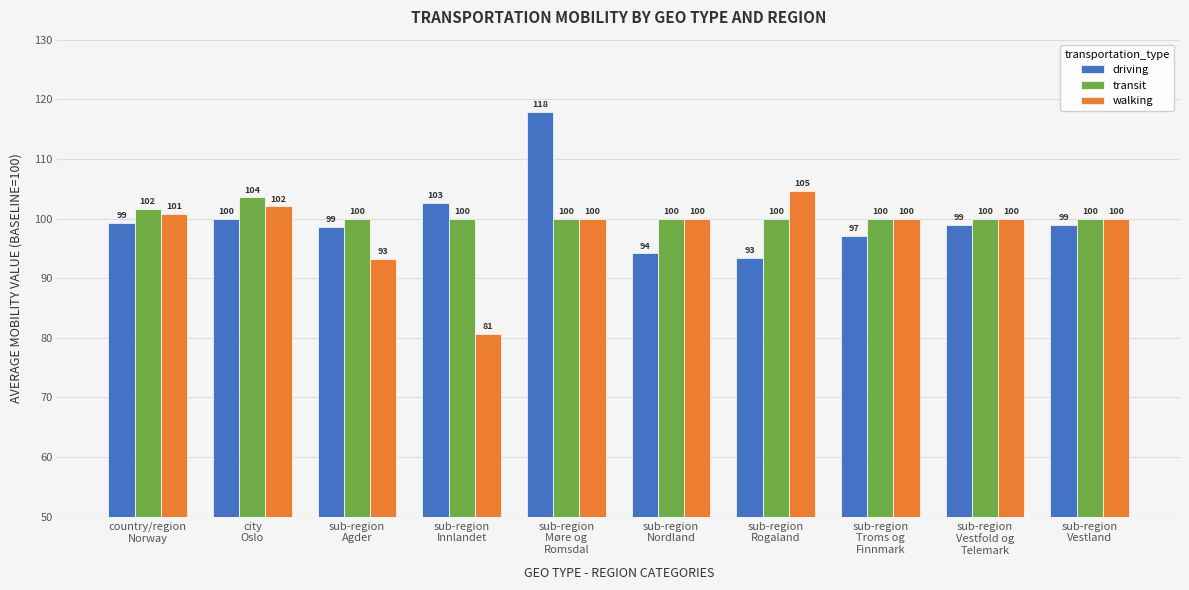

How many values in the transit series exceed 100?

2